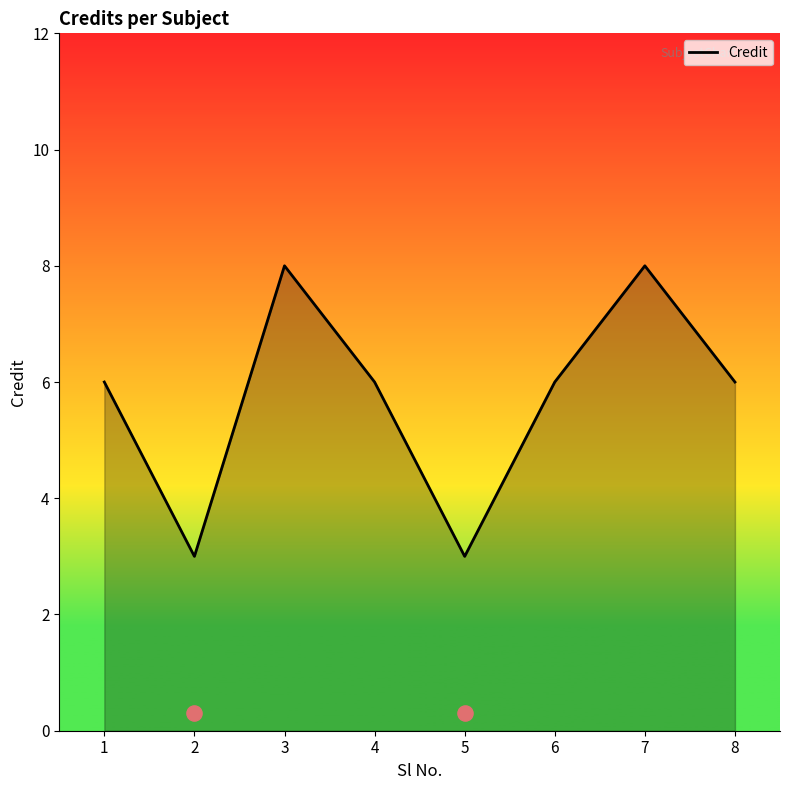

Between 6 and 2, which is larger?

6